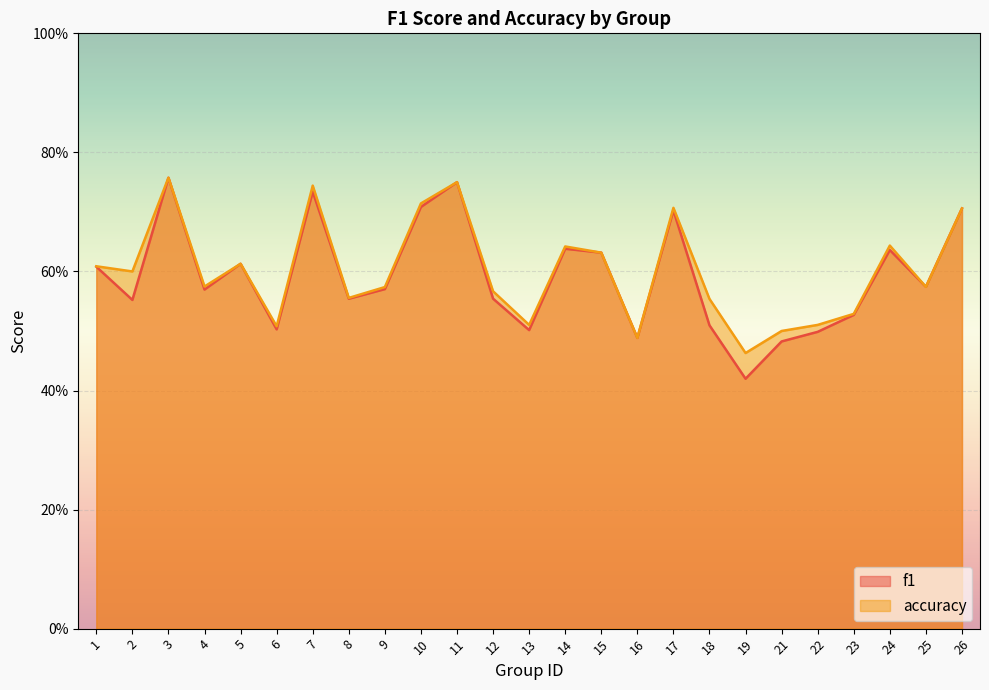

Reading left to right, what are all the values shown in this chart?

f1: 0.6	0.6	0.8	0.6	0.6	0.5	0.7	0.6	0.6	0.7	0.8	0.6	0.5	0.6	0.6	0.5	0.7	0.5	0.4	0.5	0.5	0.5	0.6	0.6	0.7
accuracy: 0.6	0.6	0.8	0.6	0.6	0.5	0.7	0.6	0.6	0.7	0.8	0.6	0.5	0.6	0.6	0.5	0.7	0.6	0.5	0.5	0.5	0.5	0.6	0.6	0.7